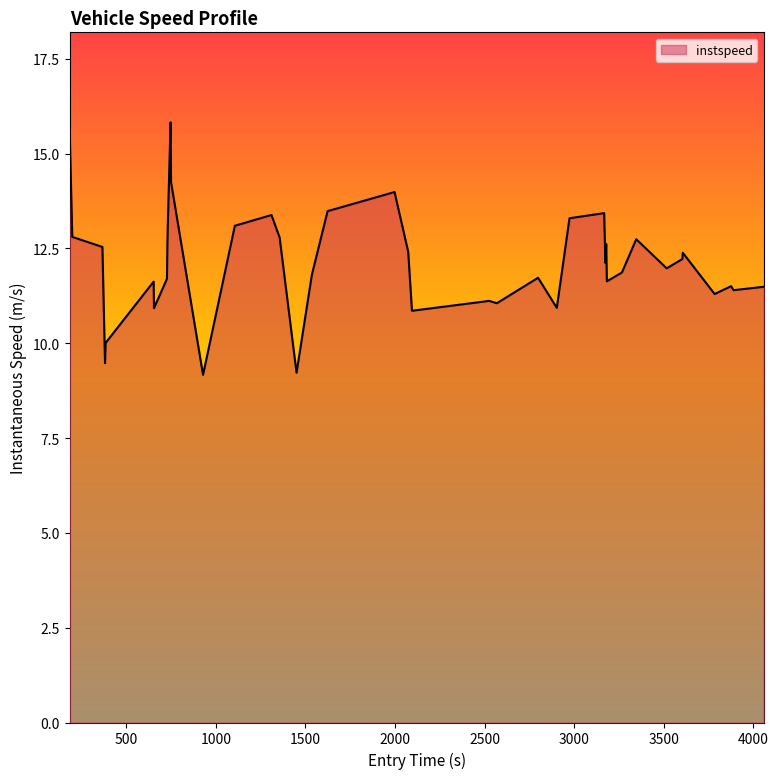

What is the greatest value displayed?

15.8